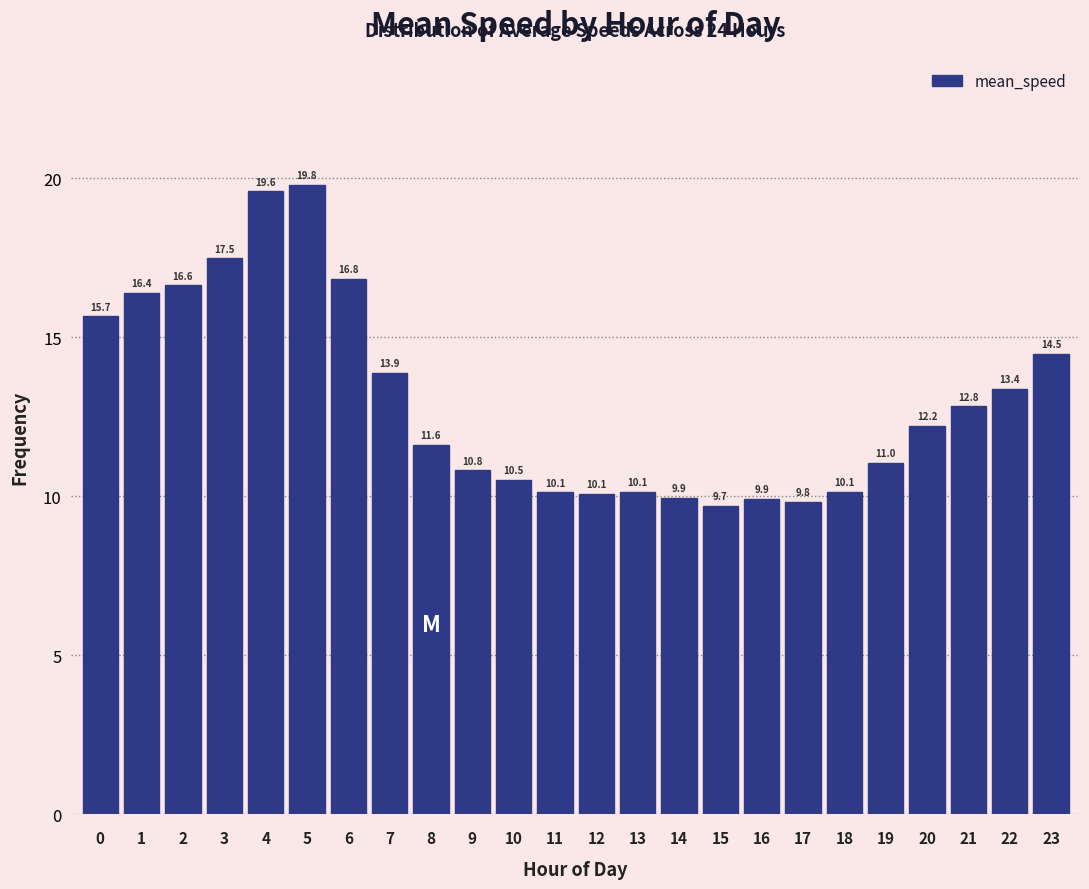

Reading left to right, list all the values displayed in this chart.

15.7	16.4	16.6	17.5	19.6	19.8	16.8	13.9	11.6	10.8	10.5	10.1	10.1	10.1	9.9	9.7	9.9	9.8	10.1	11.0	12.2	12.8	13.4	14.5